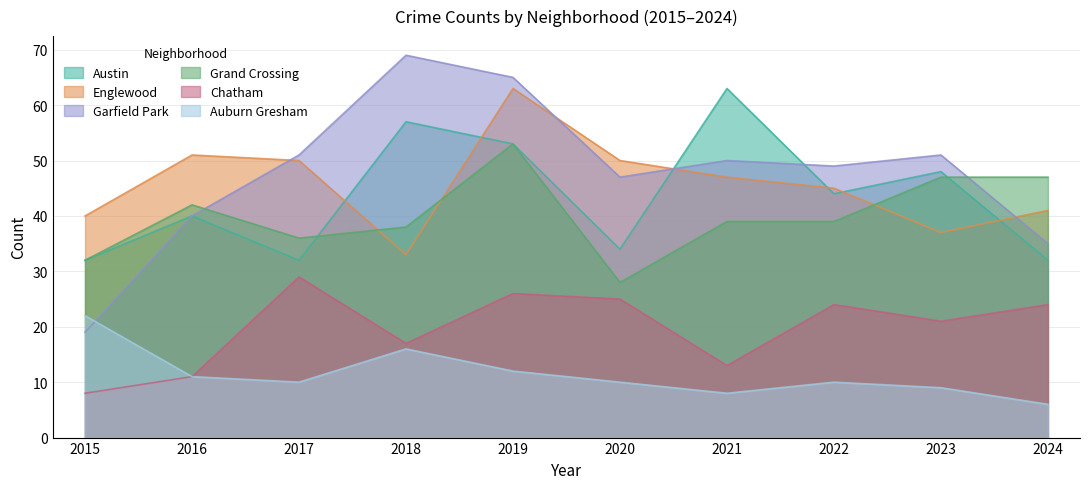

Between 2015 and 2019, which series saw the biggest shift?

Garfield Park